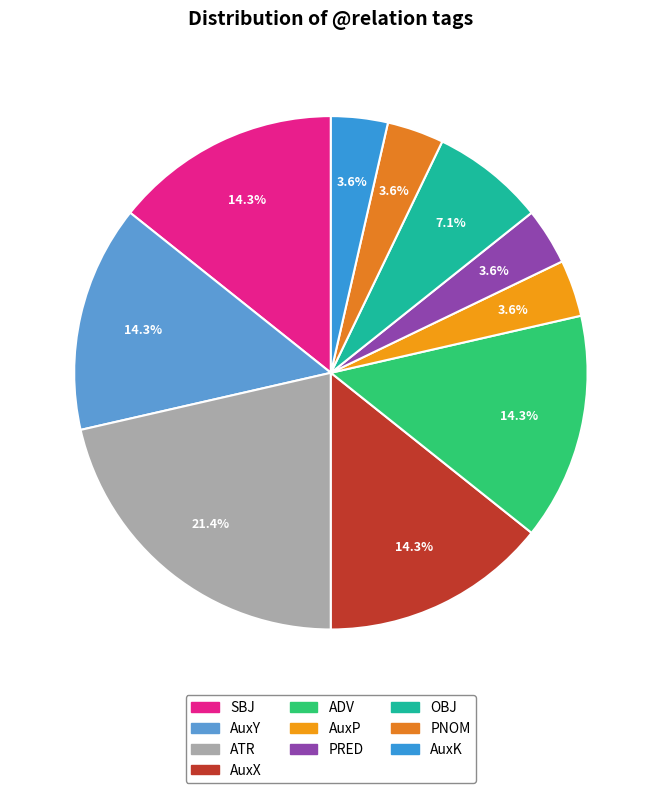

Count the number of slices in the pie.

10